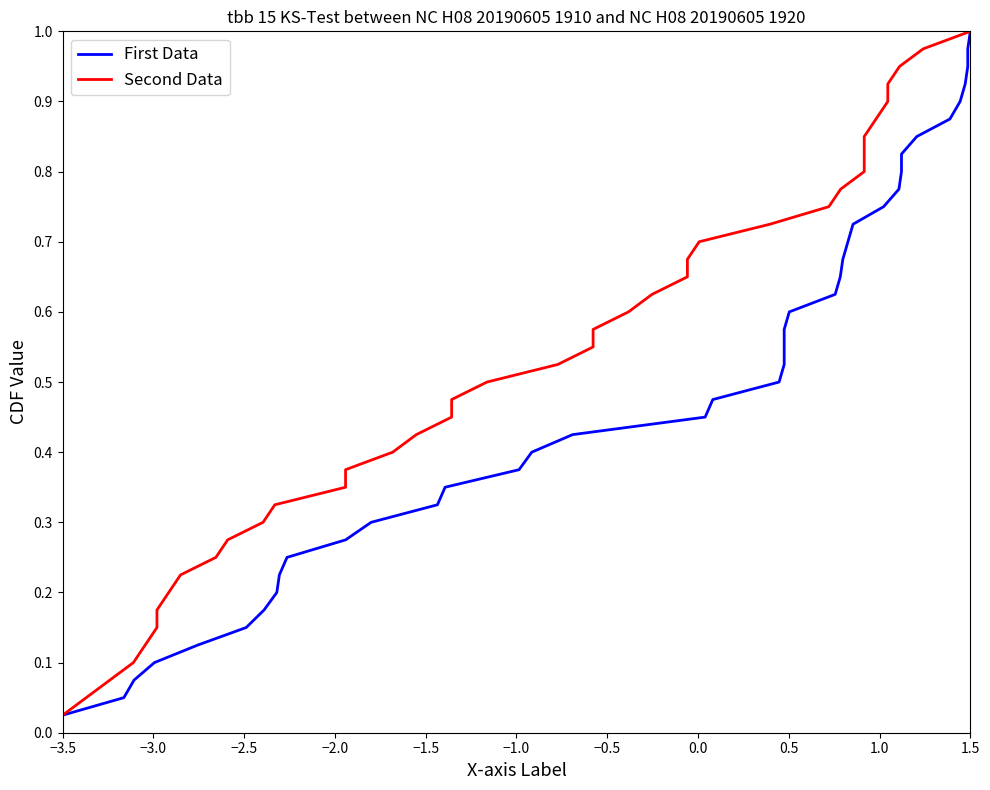

How many lines are shown in the chart?

2